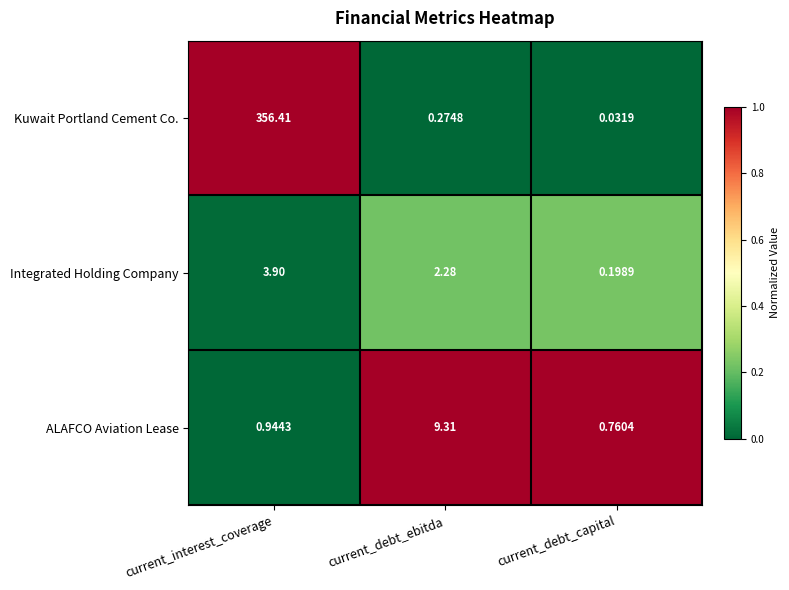

How many series are shown in this chart?

3